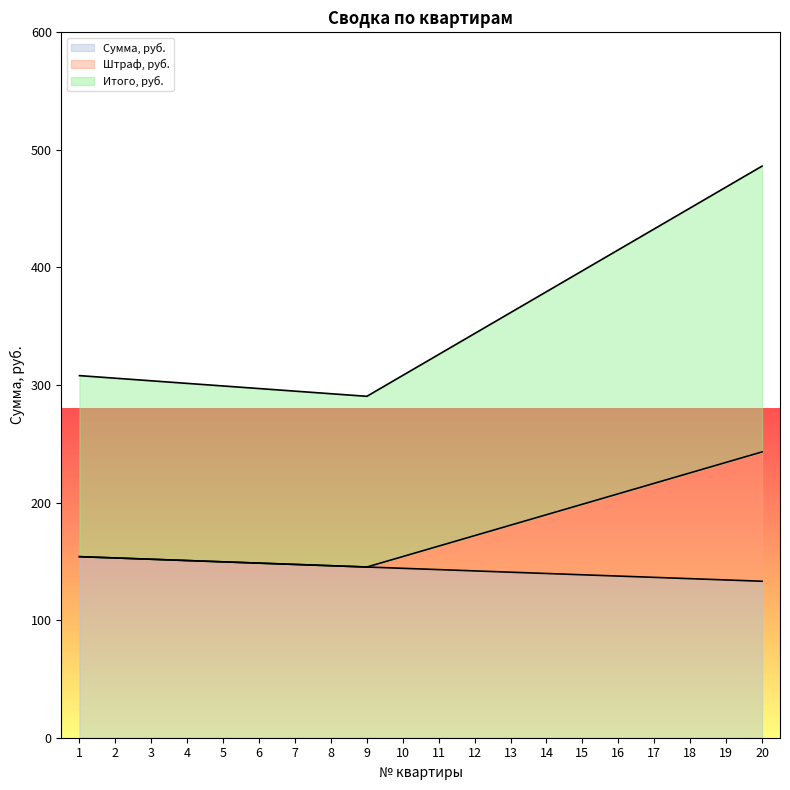

What is the value of the Сумма, руб. point at the 8th from the left?

146.3